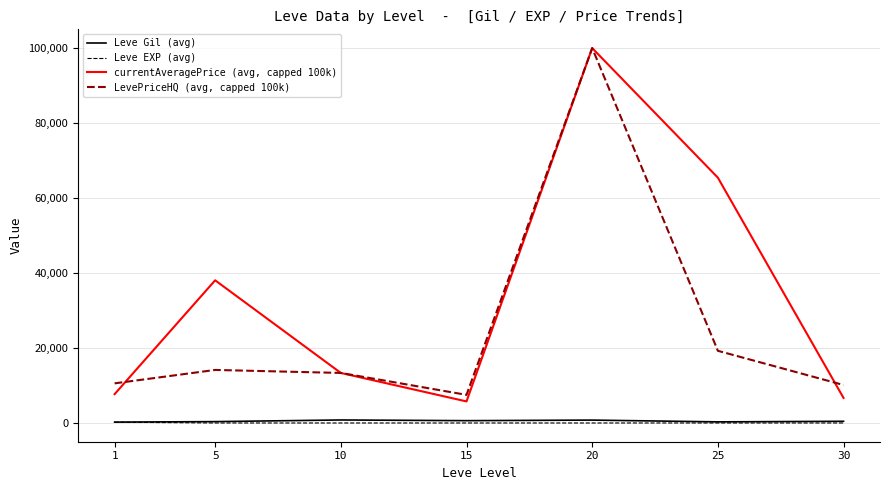

At 1, list the series in order from smallest to largest.

Leve EXP (avg), Leve Gil (avg), currentAveragePrice (avg, capped 100k), LevePriceHQ (avg, capped 100k)